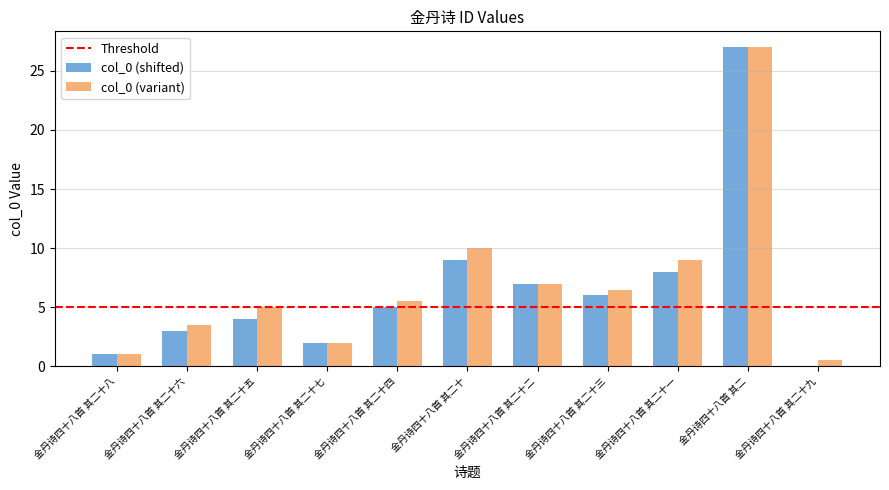

The col_0 (shifted) series shows 1.8 at 金丹诗四十八首 其二十六. True or false?

False